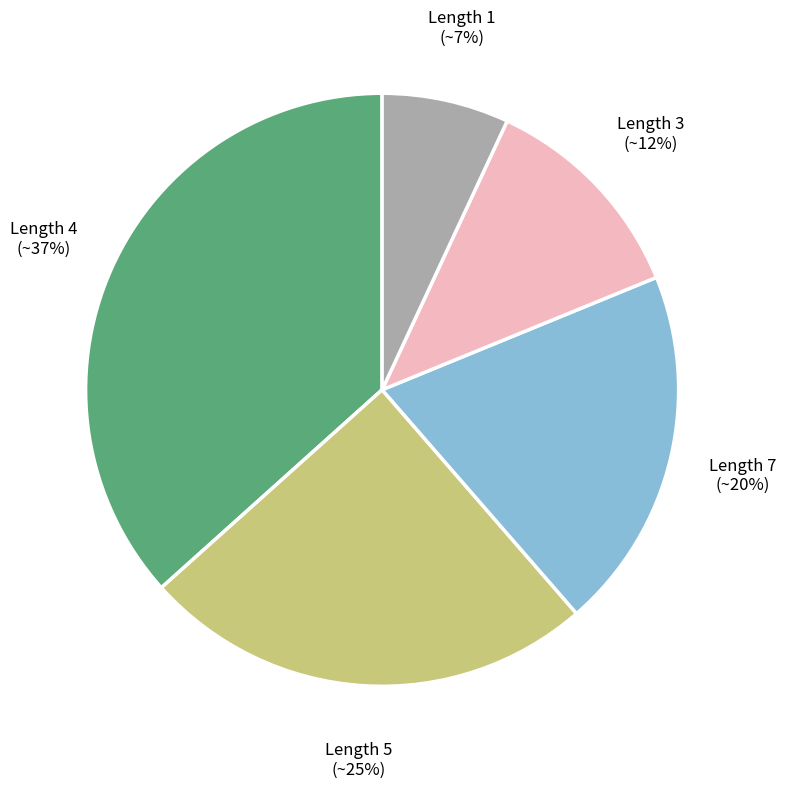

Which category has the smallest portion of the pie?

Length 1 (~7%)